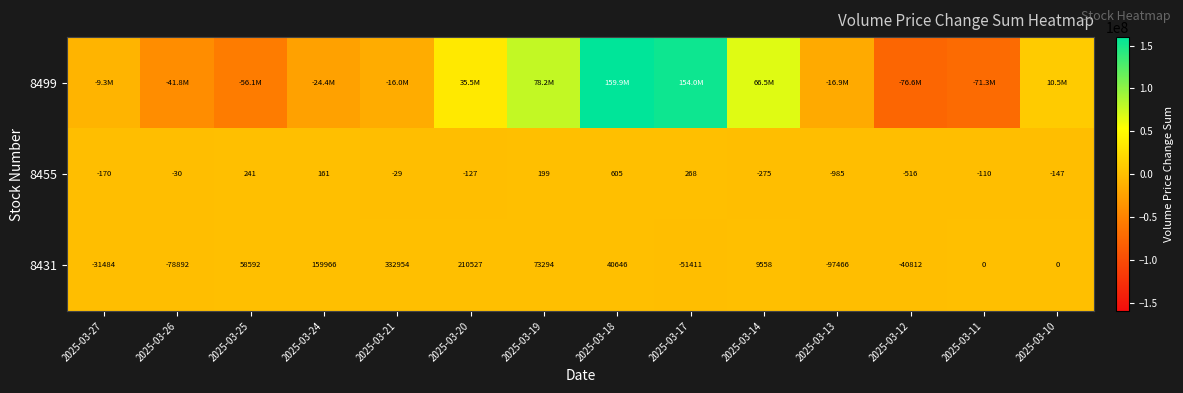

What is the difference between the highest and lowest values at 2025-03-12?

76582059